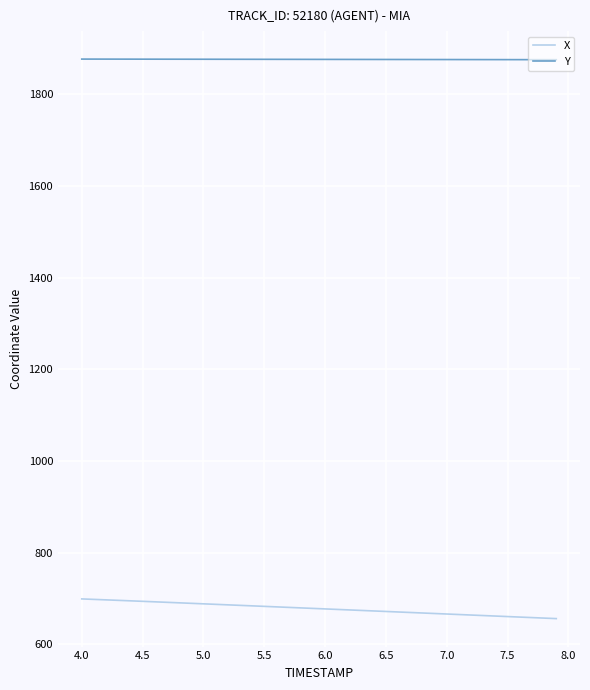

What is the difference between the second highest and second lowest values in the Y series?

1.3